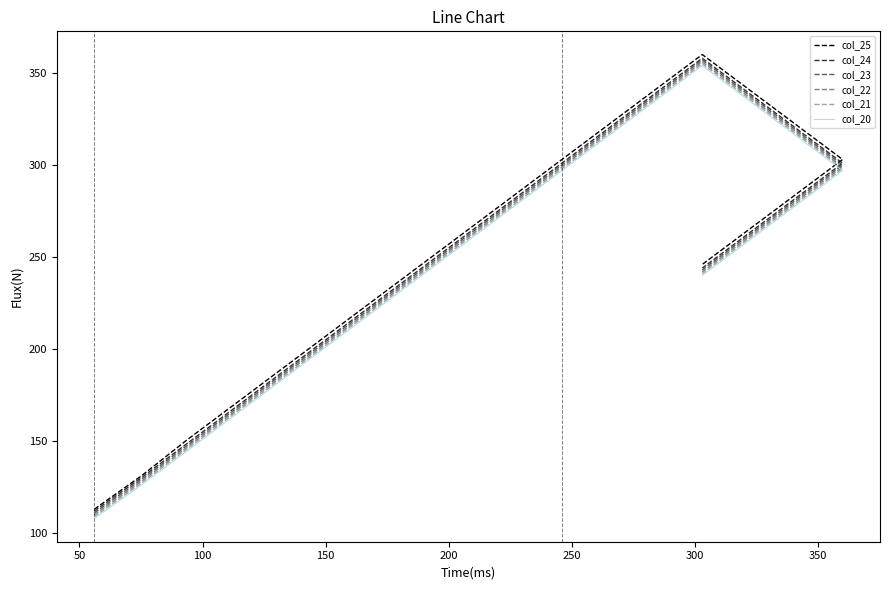

Reading left to right, transcribe all the data shown in this chart.

col_25: 113	131	151	170	189	208	227	246	265	284	303	322	341	360	341	322	303	284	265	246
col_24: 112	130	149	168	187	206	225	244	263	282	301	320	339	358	339	320	301	282	263	244
col_23: 111	129	148	167	186	205	224	243	262	281	300	319	338	357	338	319	300	281	262	243
col_22: 110	128	147	166	185	204	223	242	261	280	299	318	337	356	337	318	299	280	261	242
col_21: 109	127	146	165	184	203	222	241	260	279	298	317	336	355	336	317	298	279	260	241
col_20: 108	126	145	164	183	202	221	240	259	278	297	316	335	354	335	316	297	278	259	240